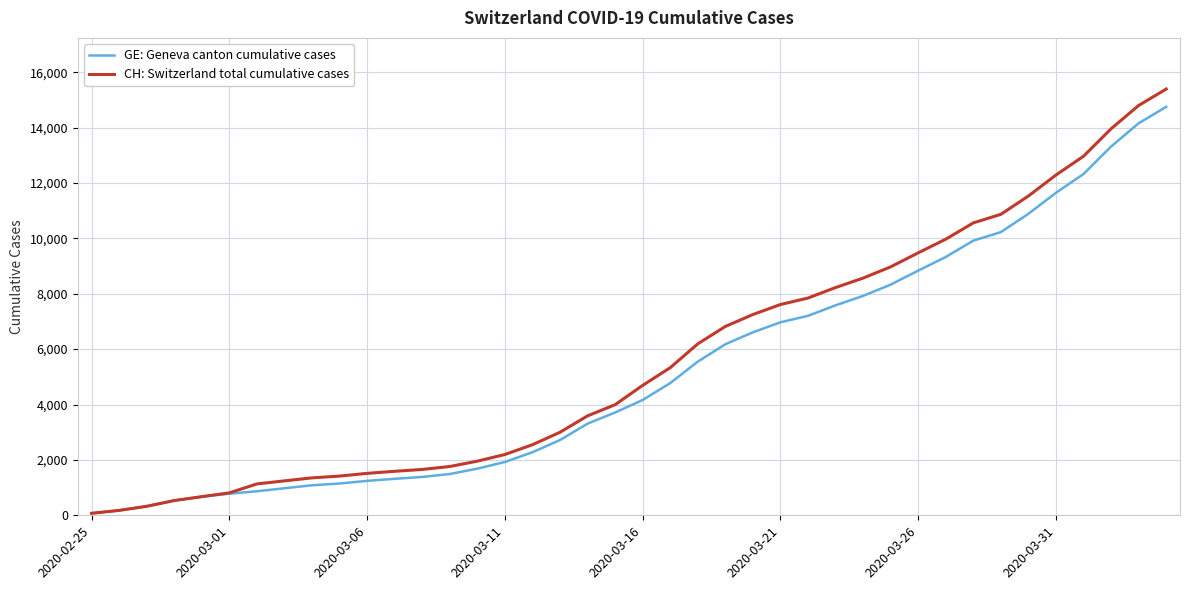

Which series has the largest range (max minus min)?

CH: Switzerland total cumulative cases